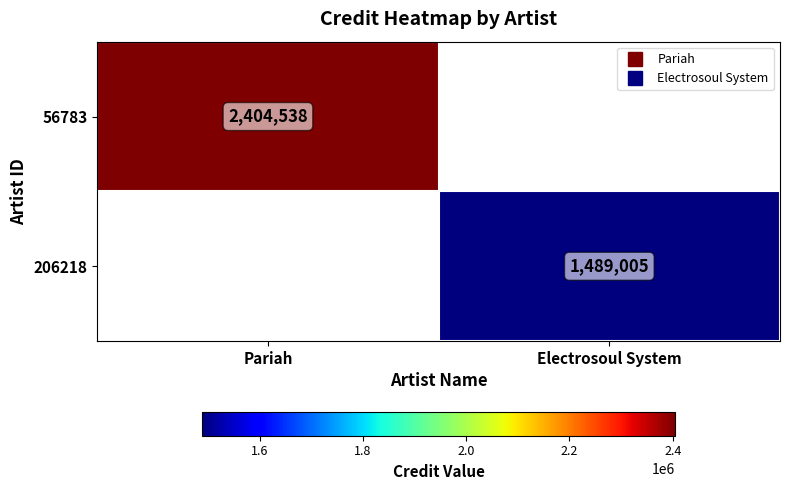

How many data points in 56783 are less than 2404538?

1